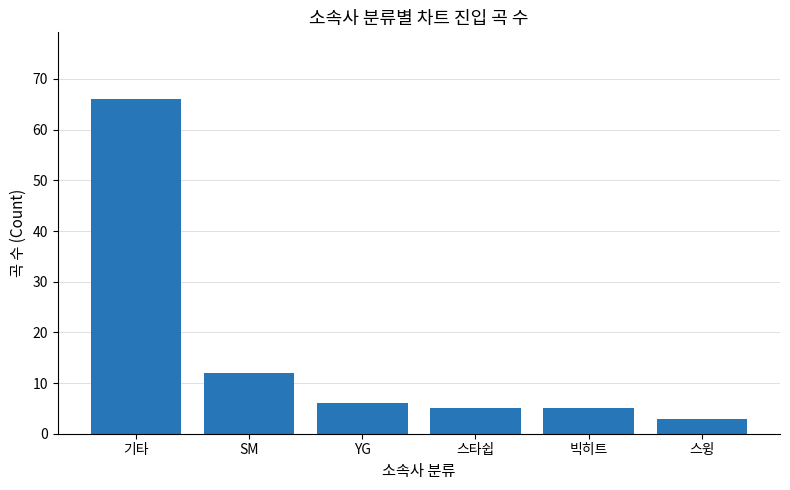

What is the approximate value at SM?

12